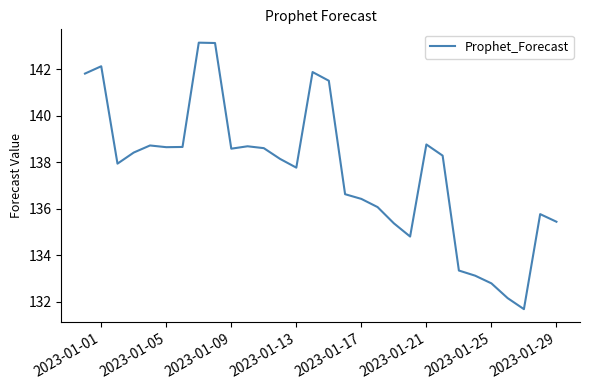

What is the smallest value displayed?

131.7